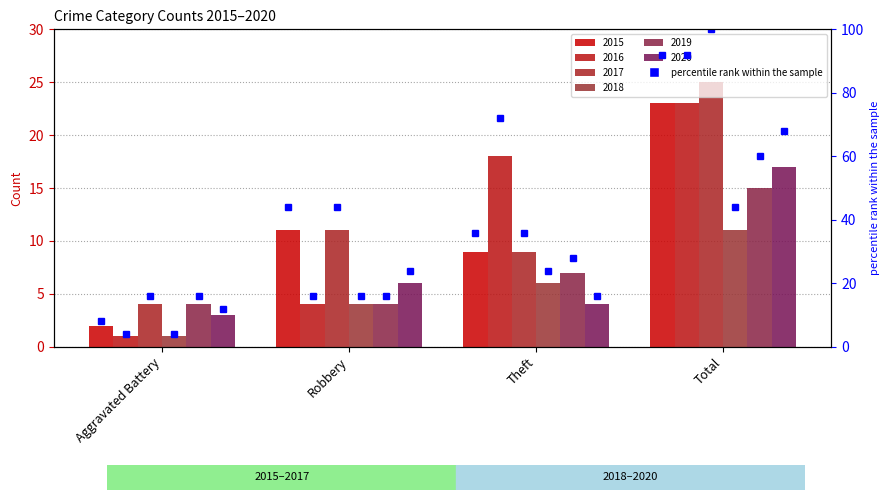

What is the average value of the 2020 series?

8